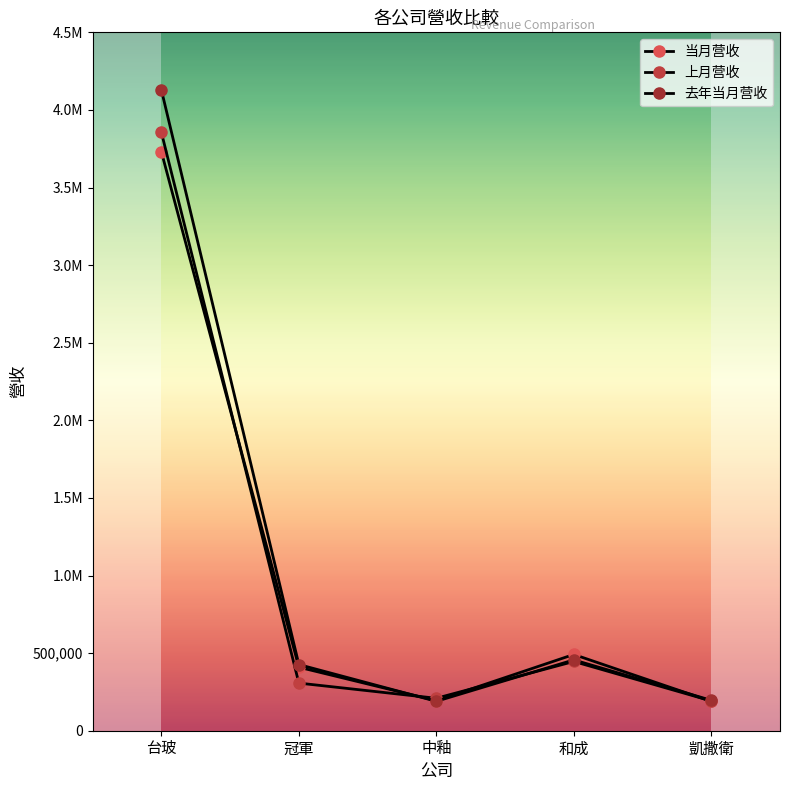

Rank the series at 和成 from lowest to highest value.

上月营收, 去年当月营收, 当月营收